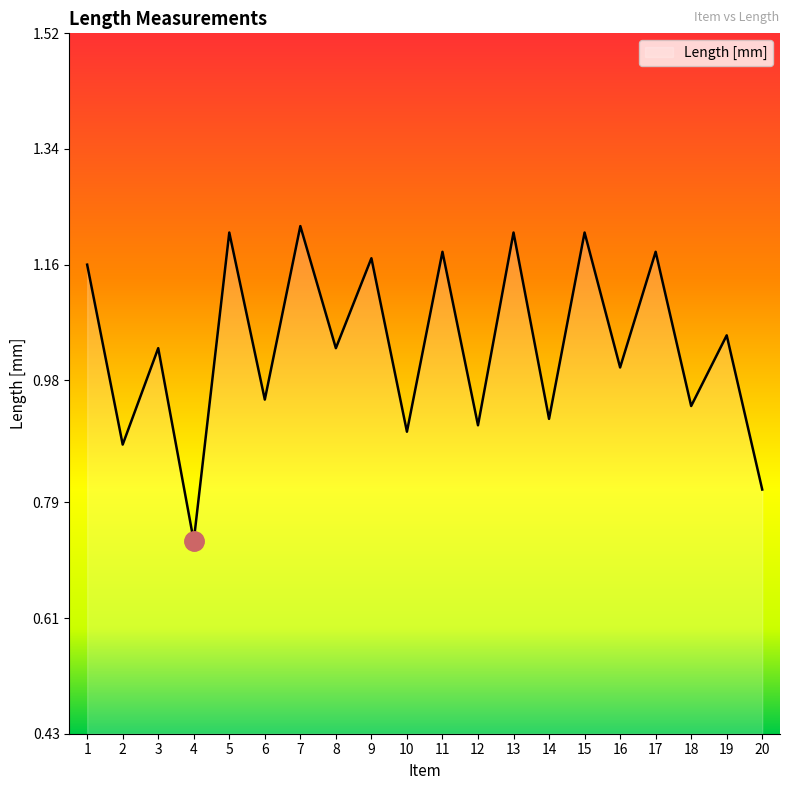

What is the change in value from 13 to 18?

-0.3